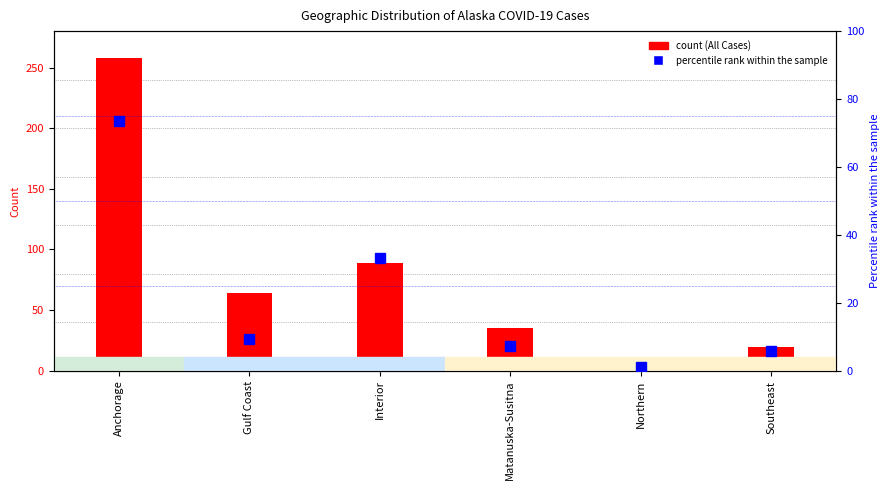

What is the highest value of the All Cases series?

258.0